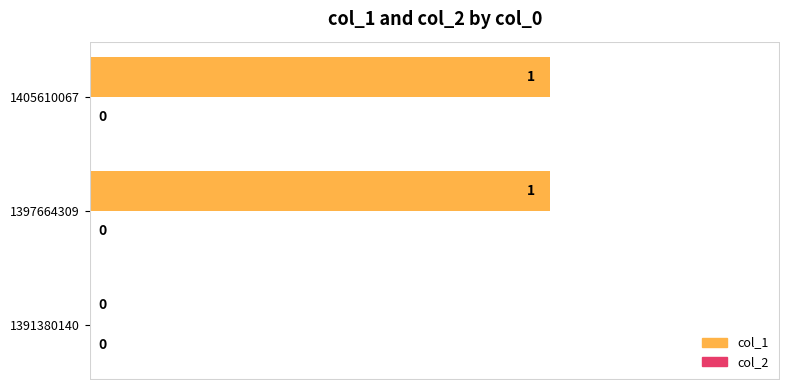

True or false: the data shows 1 at 1397664309.

True